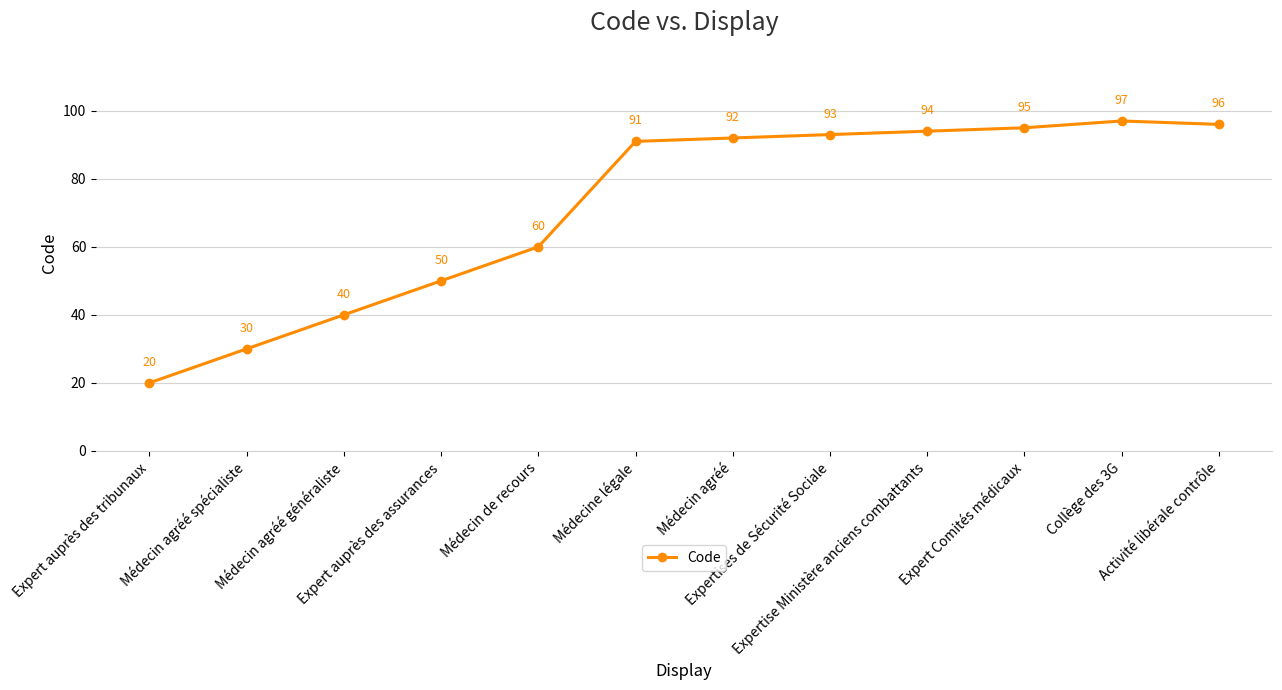

What is the maximum value shown in the chart?

97